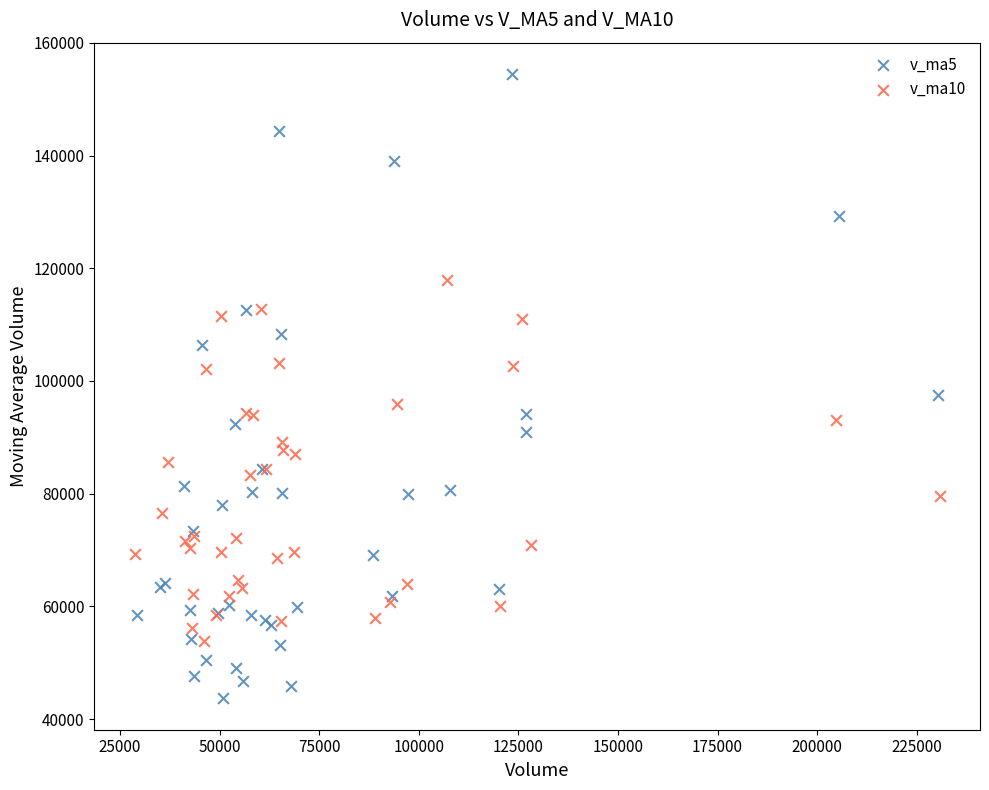

Which series contains the highest Y value?

v_ma5